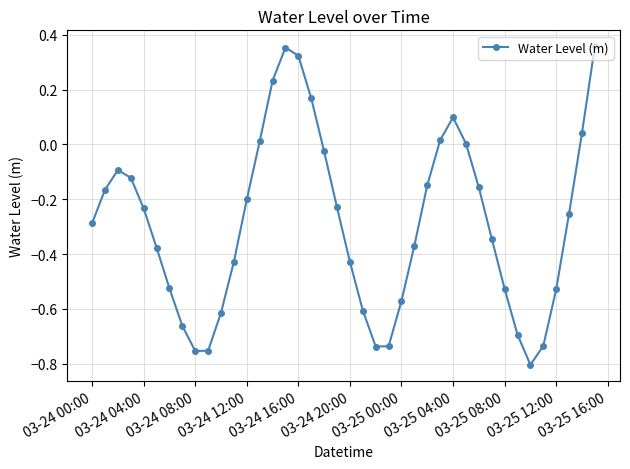

What is the difference between the second highest and minimum values?

1.2